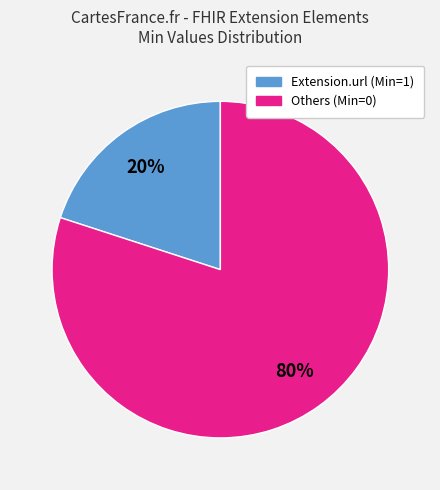

Does any single category account for the majority?

Yes